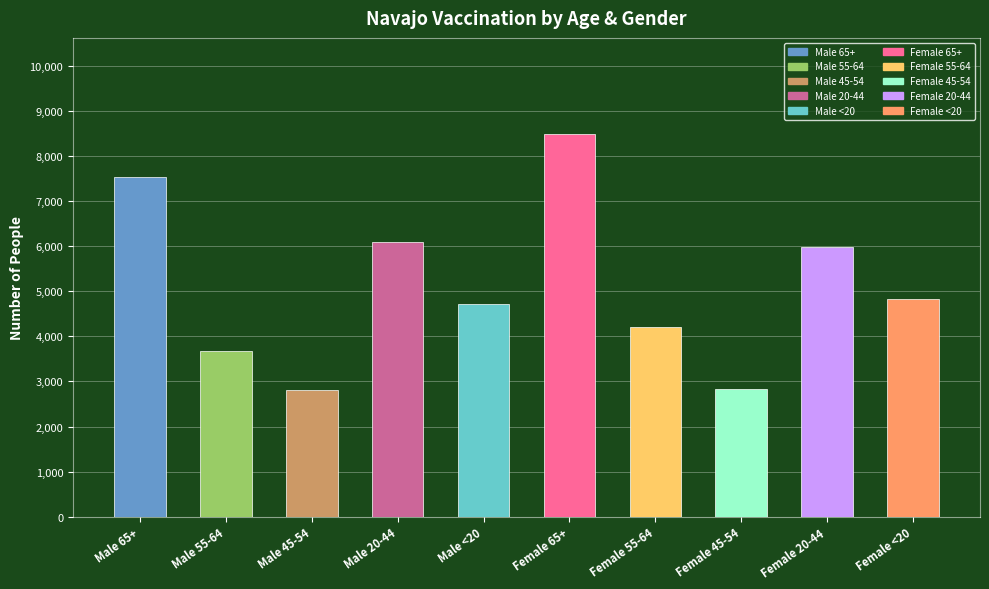

Are the bars horizontal?

No